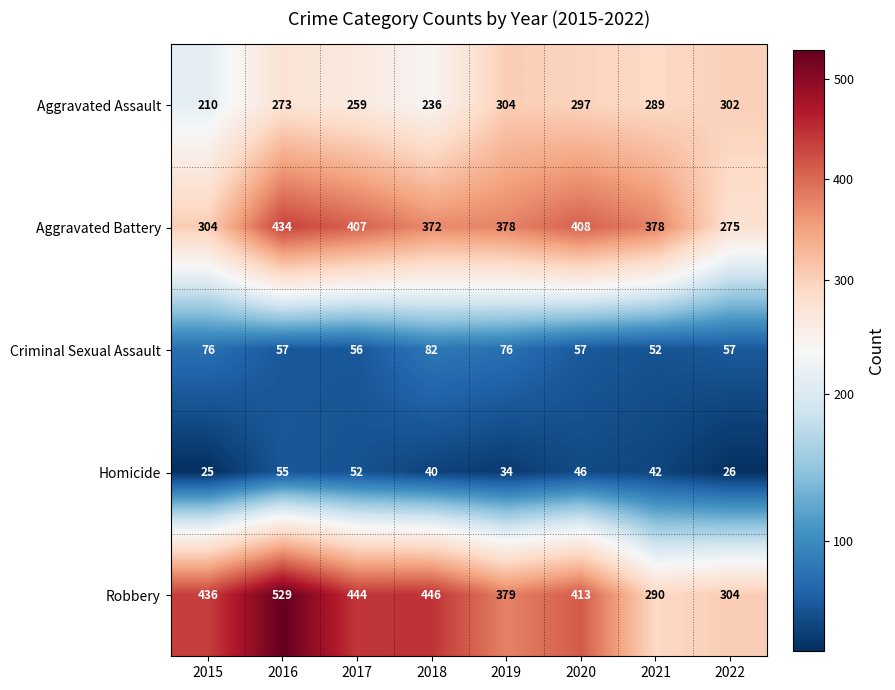

At which label does Homicide first exceed 42?

2016